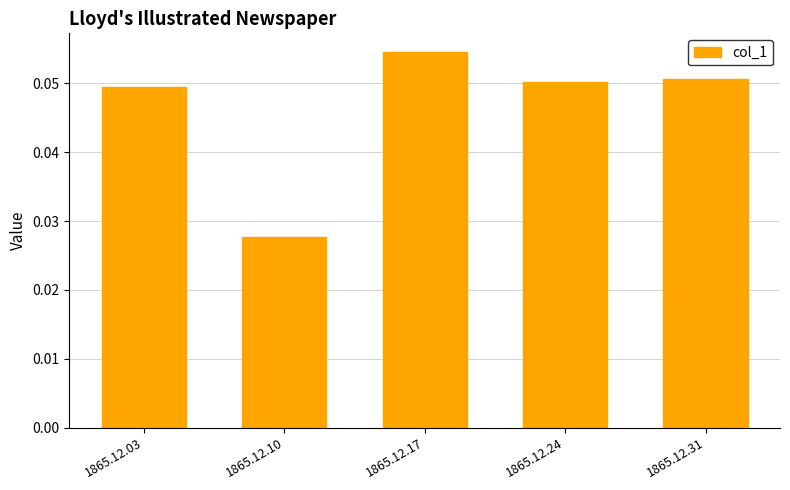

True or false: the data shows 0.0 at 1865.12.31.

False